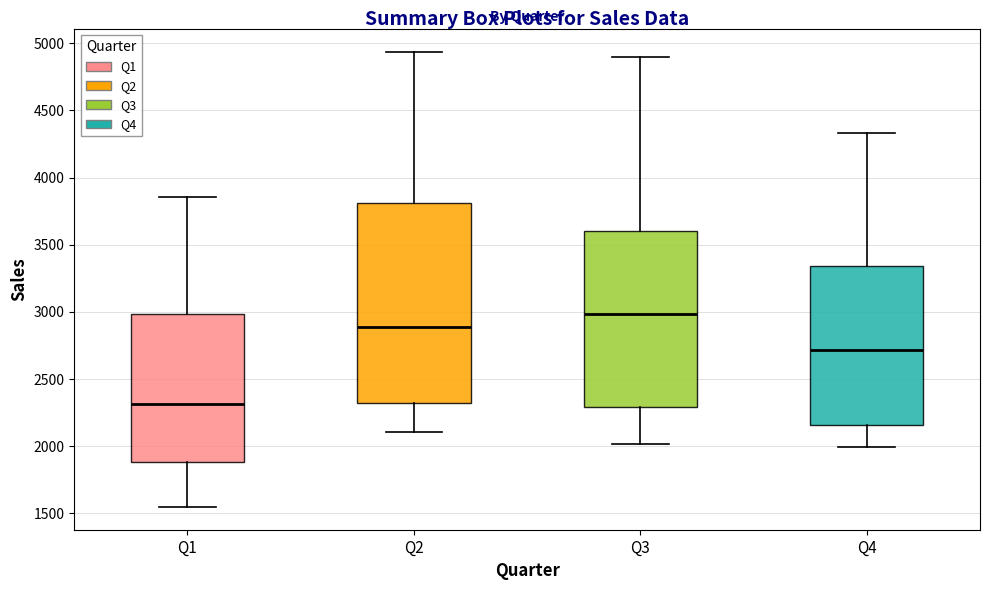

Which box's median line is the lowest?

Q1